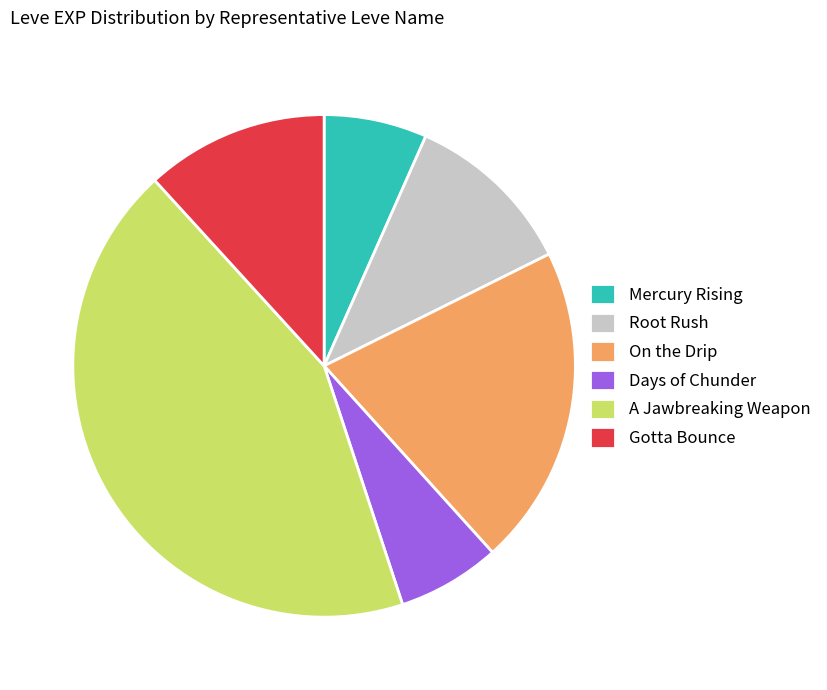

What is the largest slice in the pie chart?

A Jawbreaking Weapon